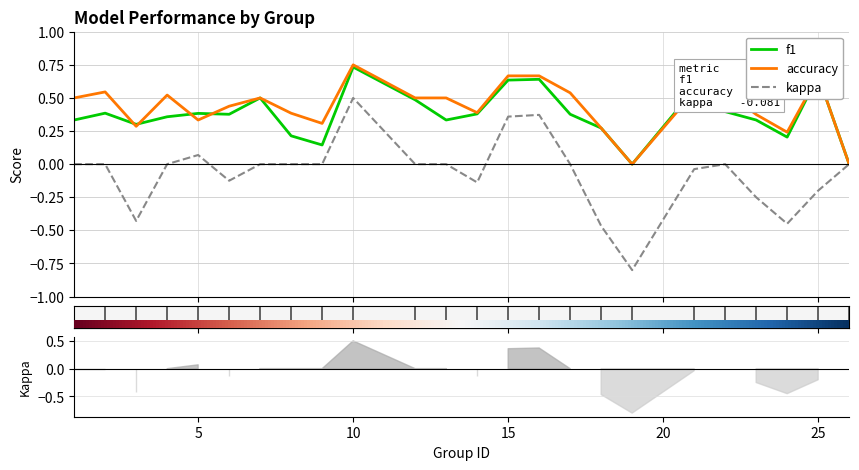

What is the difference between the maximum and minimum values in the accuracy series?

0.8